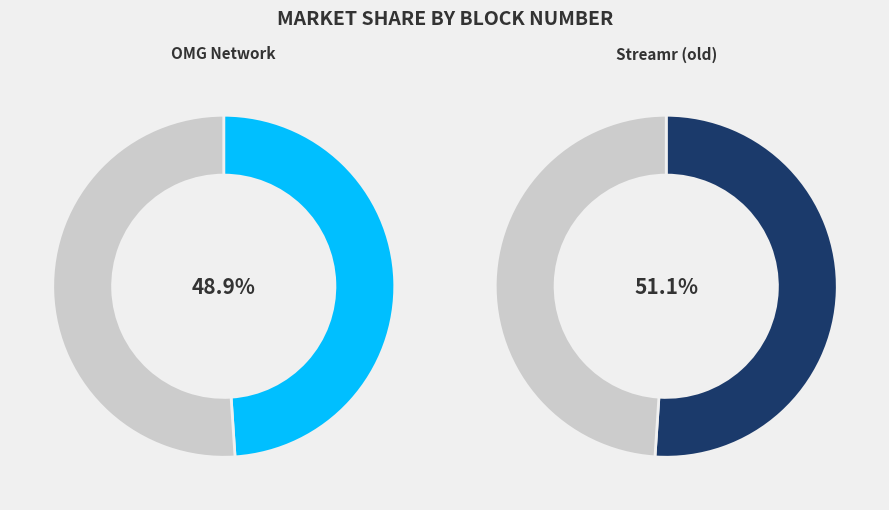

To the nearest percent, what is the difference between the largest and smallest slice percentages?

2%